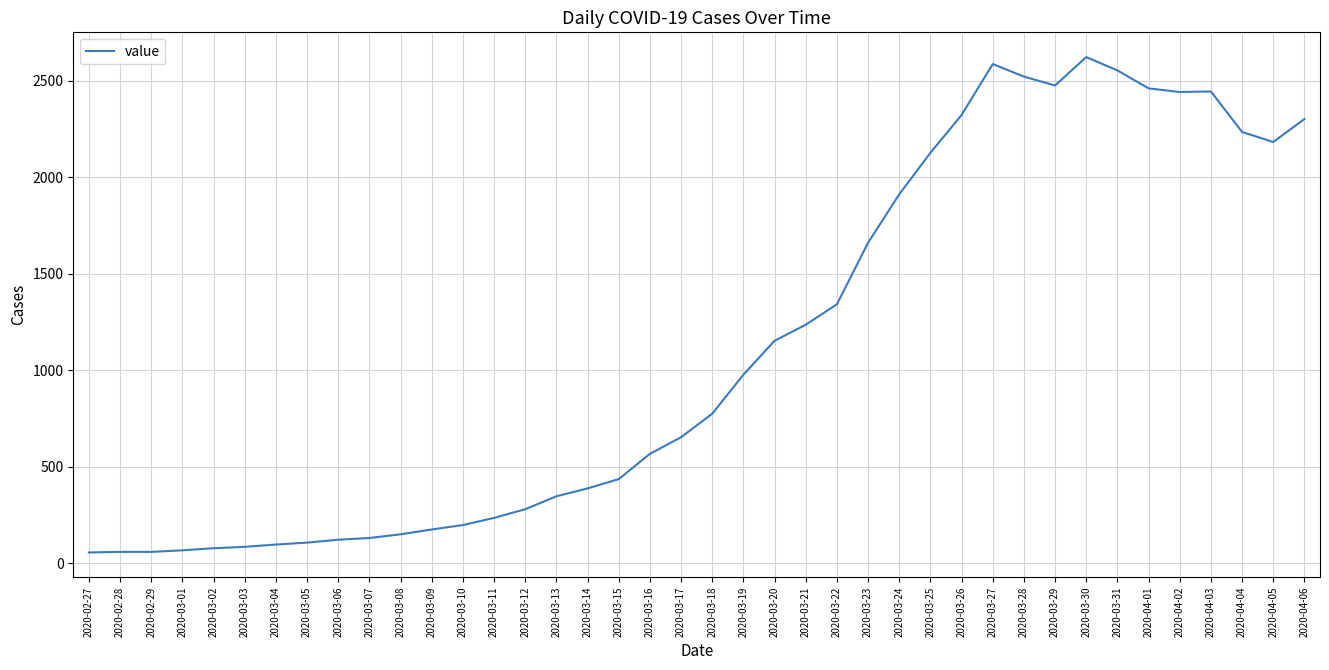

How many values are below 774?

20